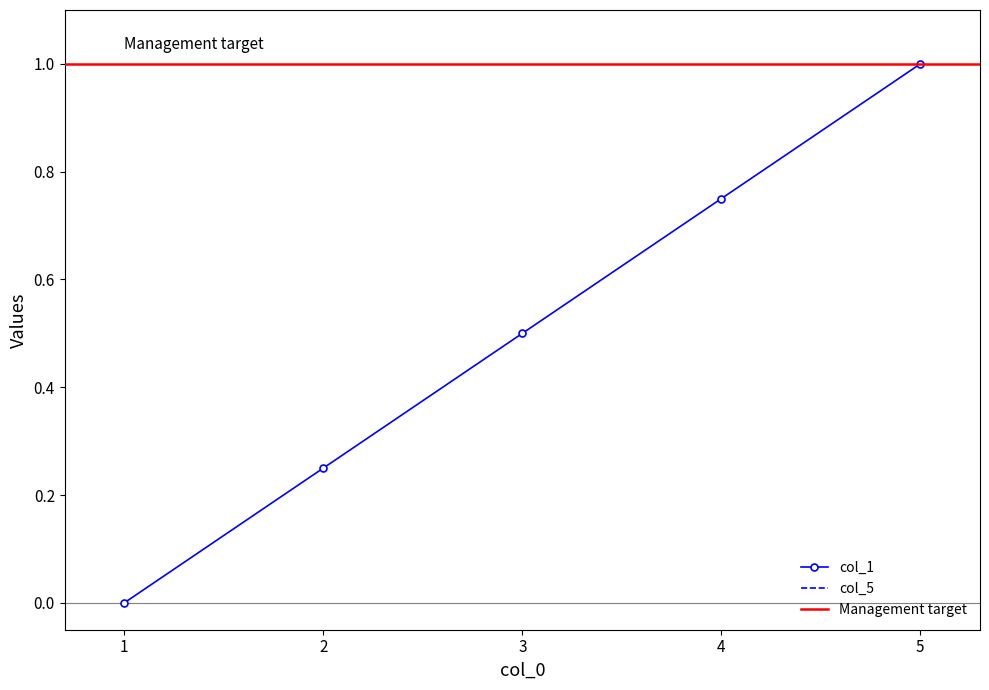

The chart shows a value of 1.1 at 4. True or false?

False